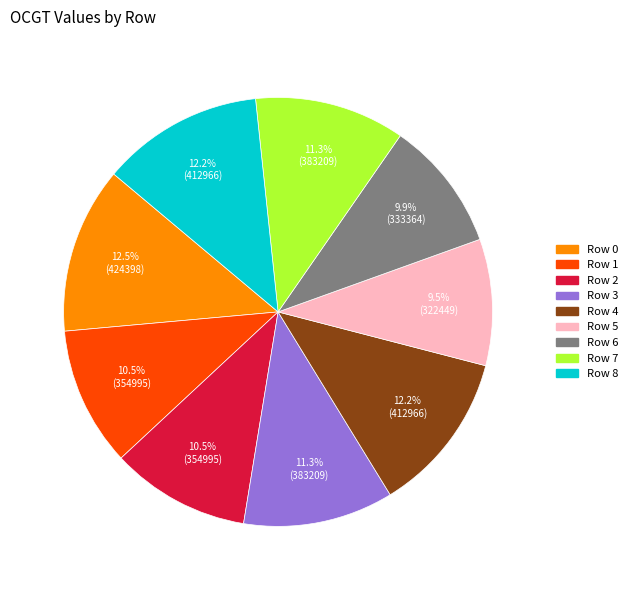

To the nearest percent, what is the average slice percentage?

11%